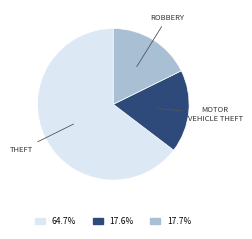

Is there a majority slice in this chart?

Yes